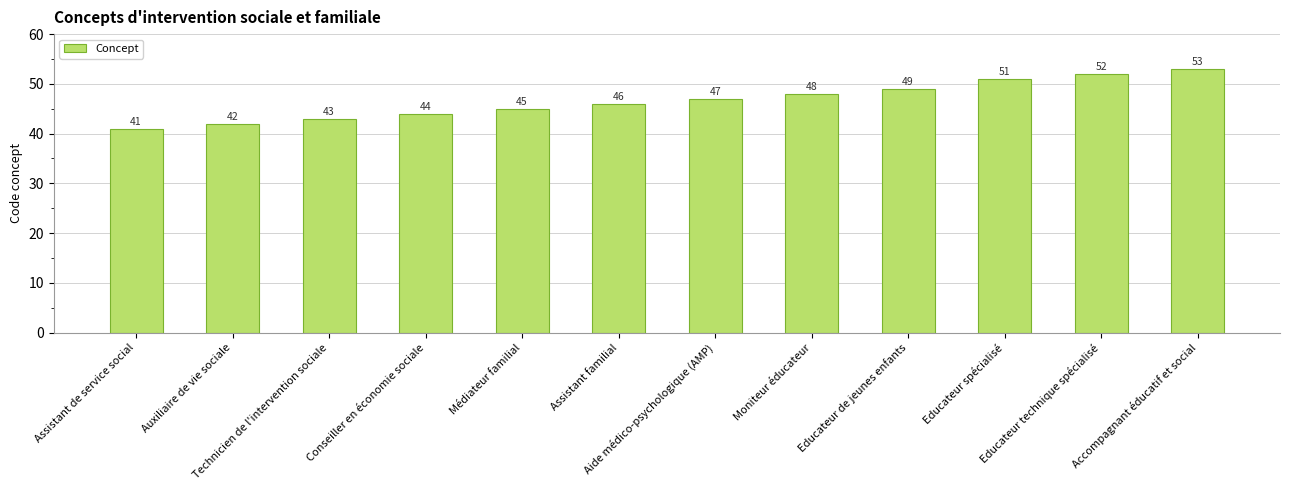

True or false: the data shows 46 at Assistant familial.

True